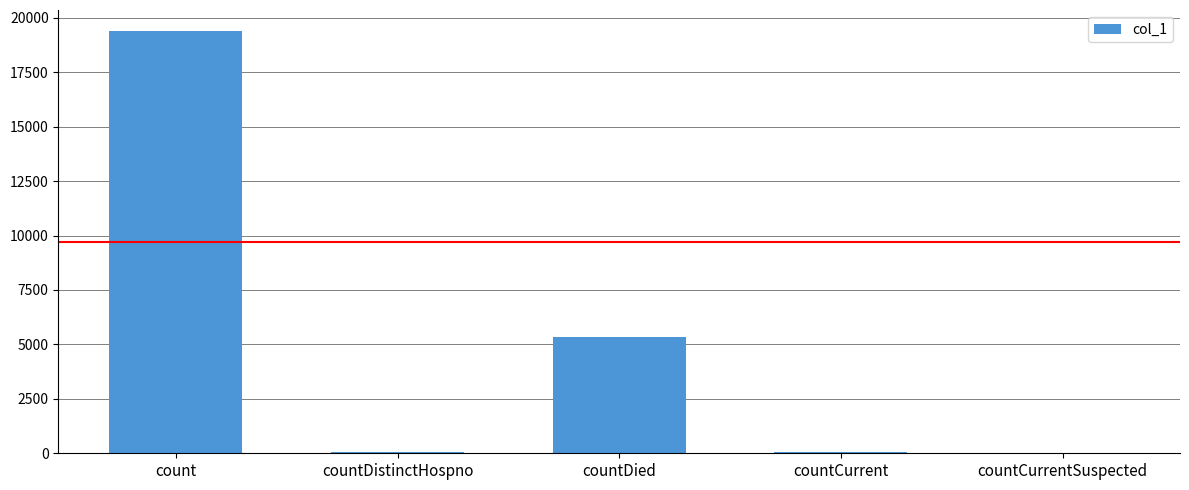

True or false: the data shows 36 at countDistinctHospno.

True